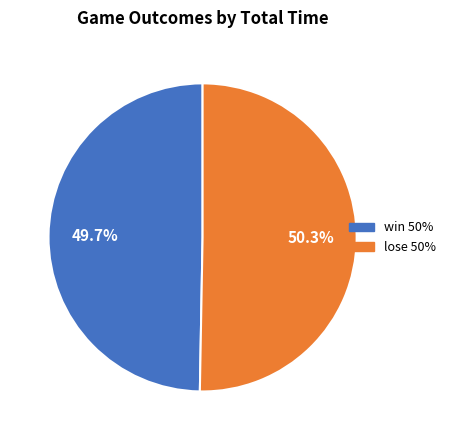

Is the sum of lose and win greater than half?

Yes